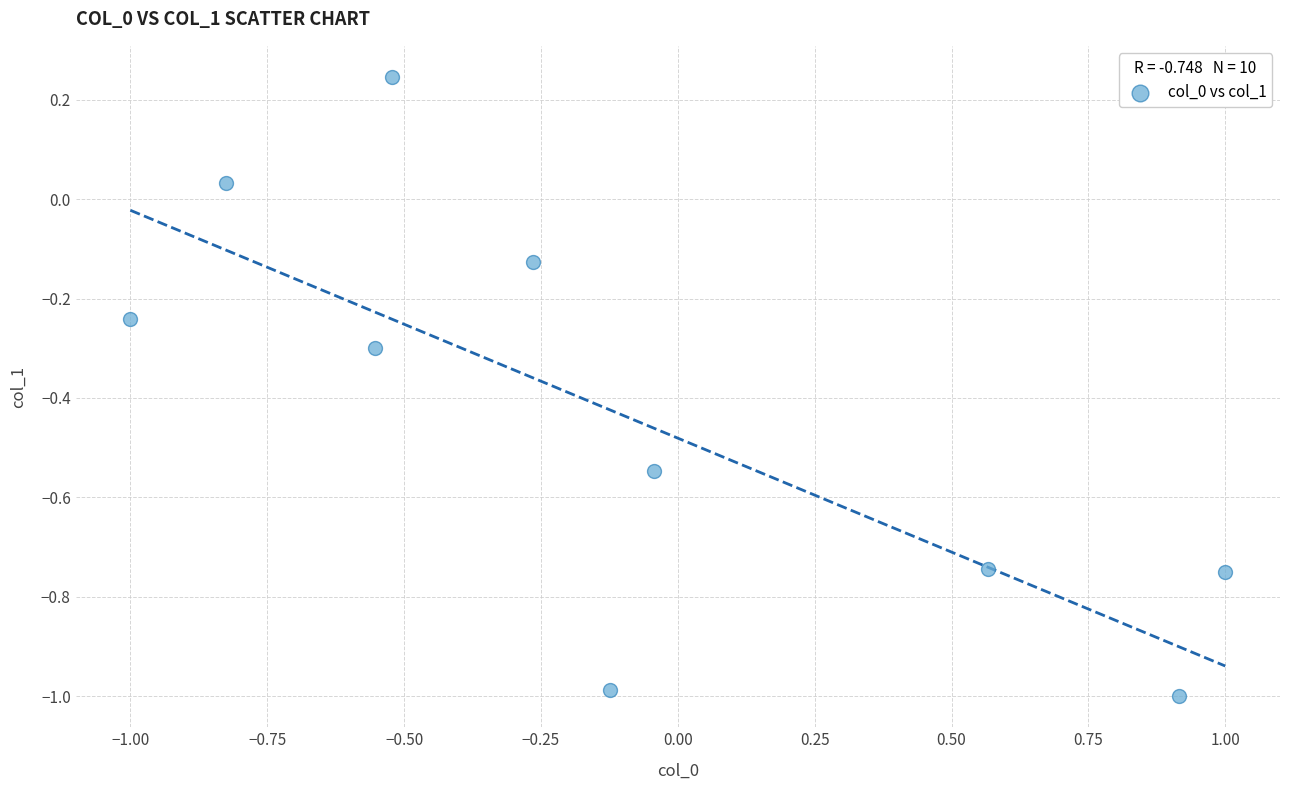

What is the range of Y values (max minus min)?

1.2